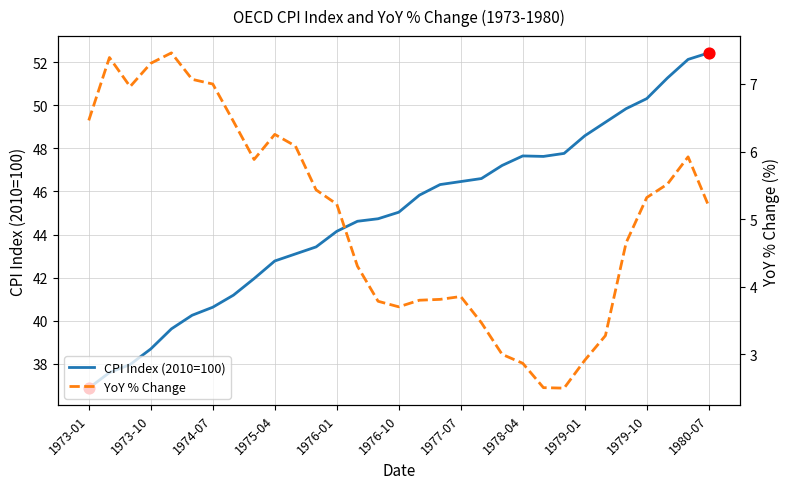

Which series has the widest spread of Y values?

CPI Index (2010=100)